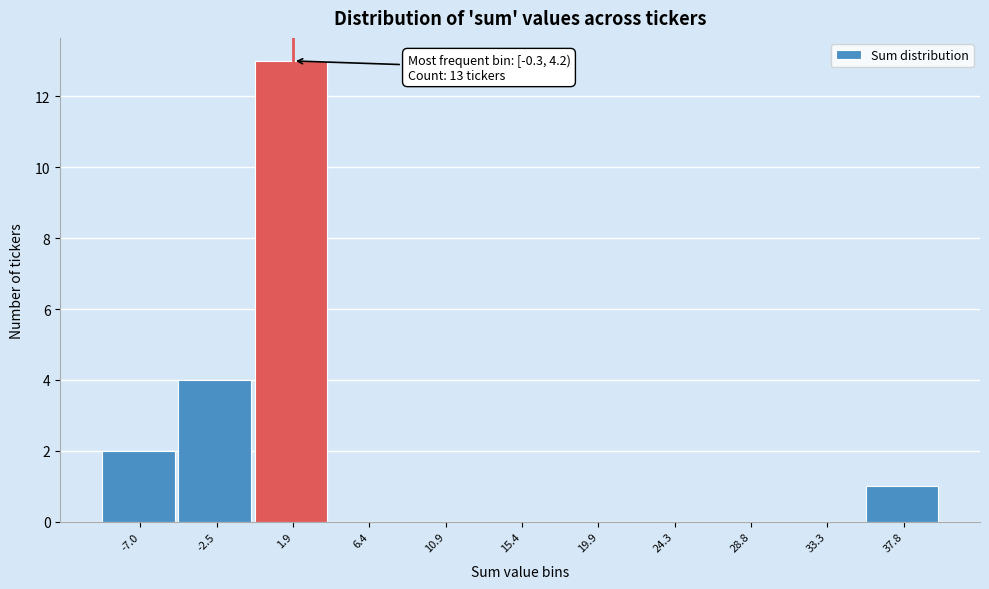

Which range on the x-axis has the tallest bar?

-0.5 to 4.0